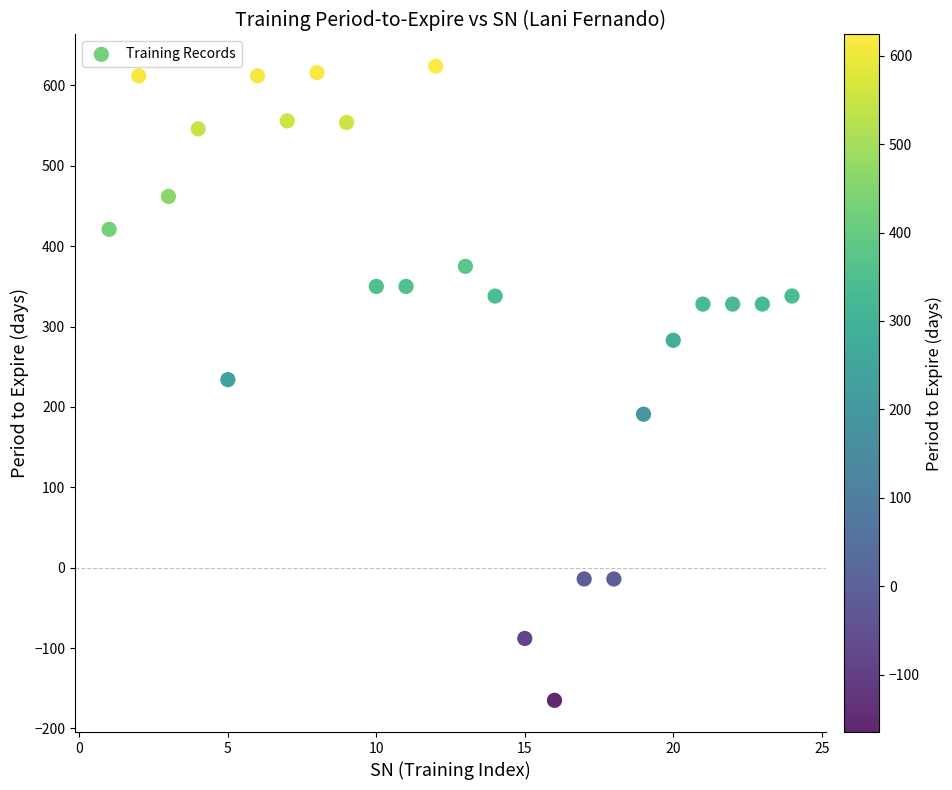

What is the range of X values (max minus min)?

23